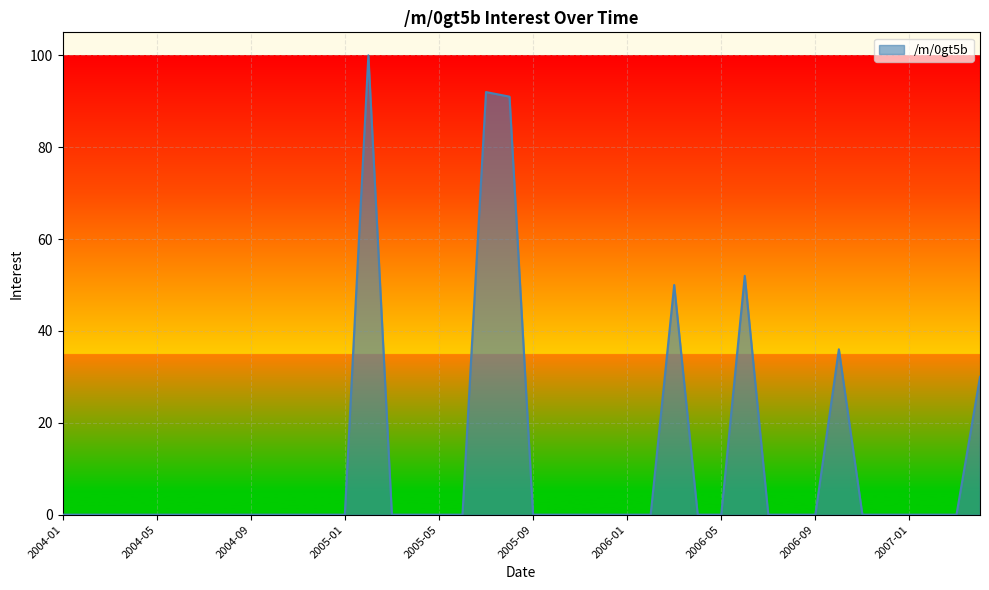

Does the chart have visible grid lines?

Yes